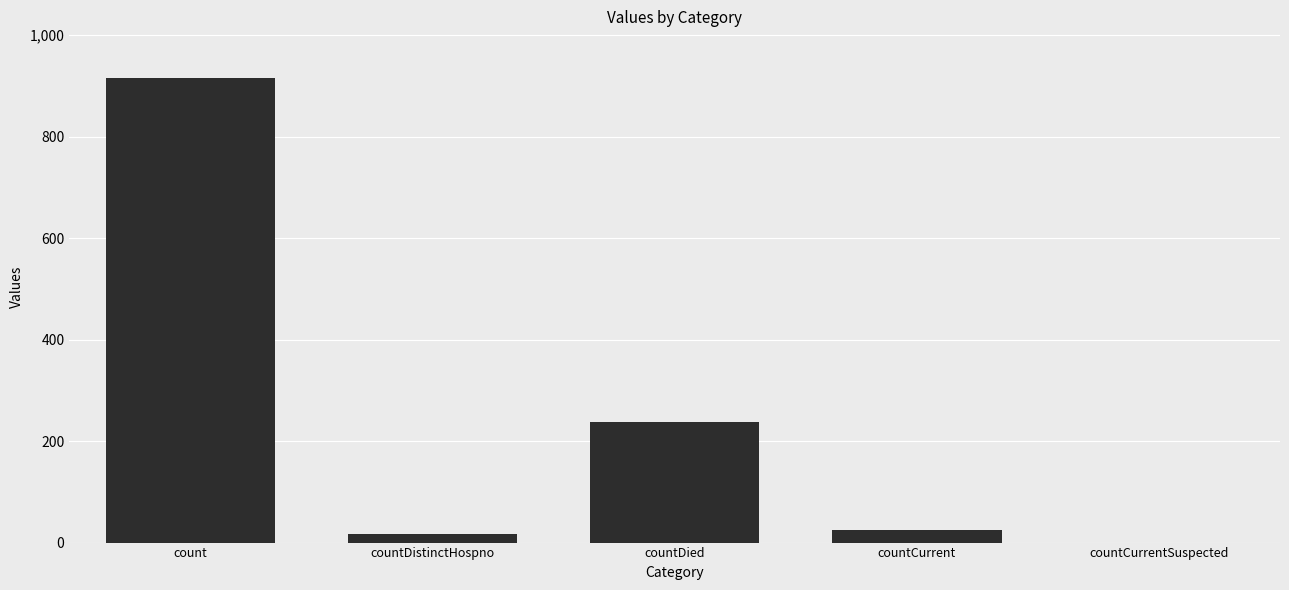

Reading left to right, transcribe all the data shown in this chart.

count=916	countDistinctHospno=17	countDied=237	countCurrent=24	countCurrentSuspected=0